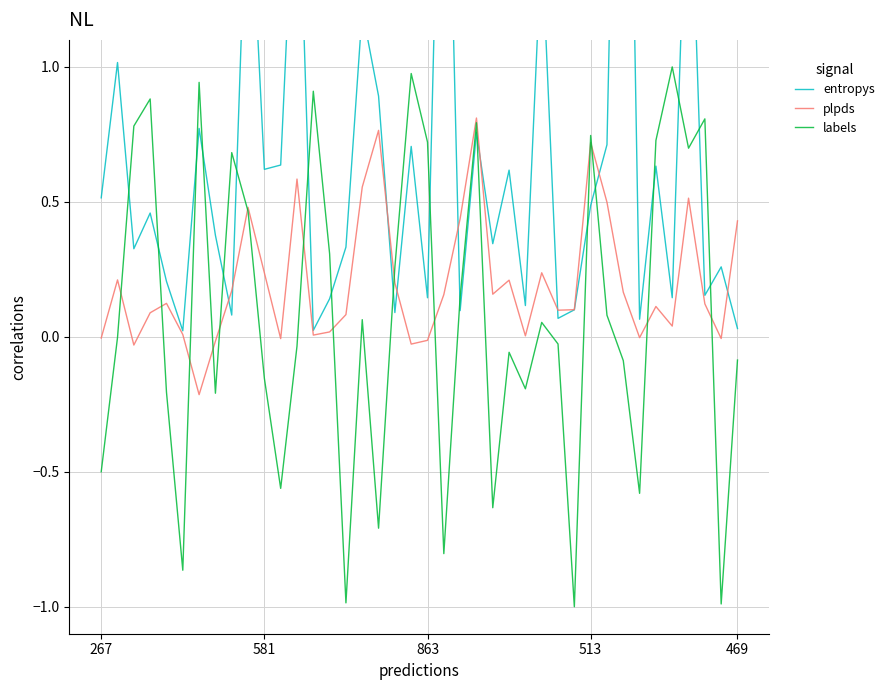

Is it true that labels equals 0.4 at 513?

False